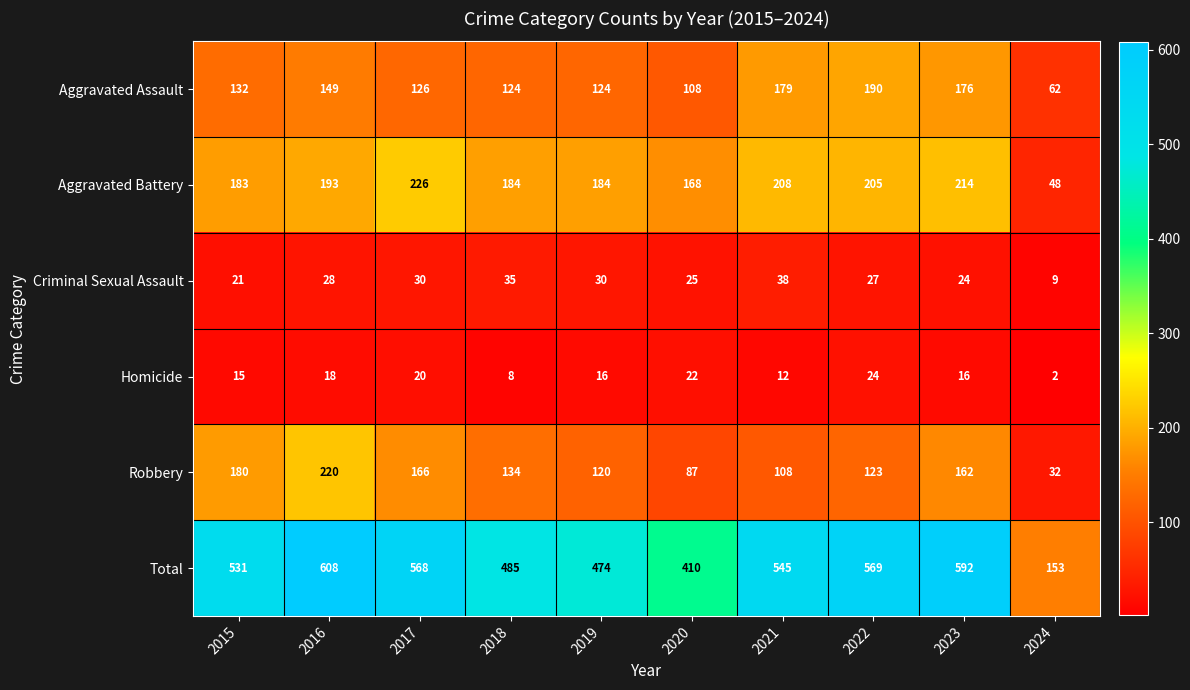

What is the minimum value shown in the chart?

2